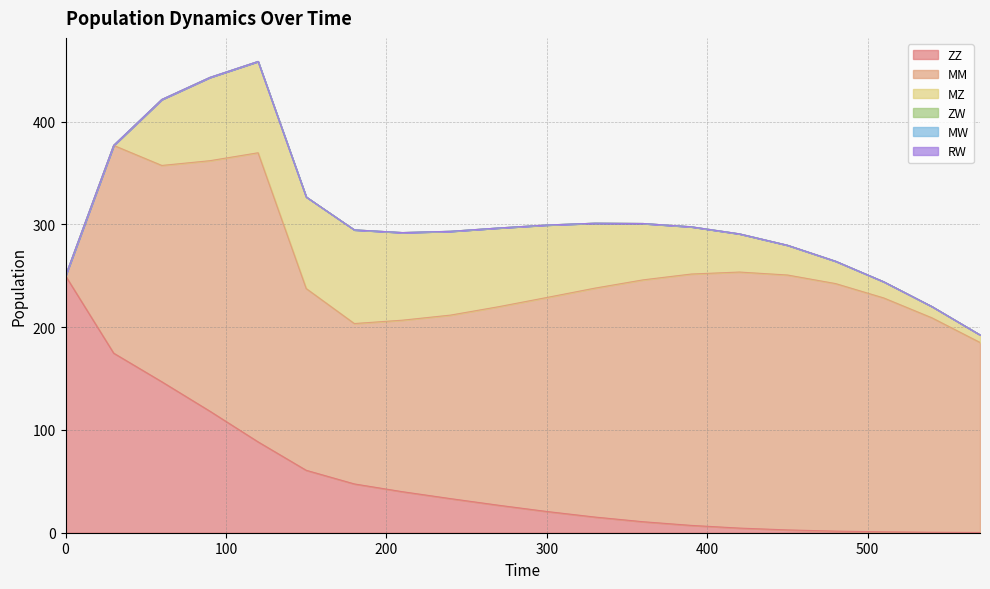

Does the chart have visible grid lines?

Yes